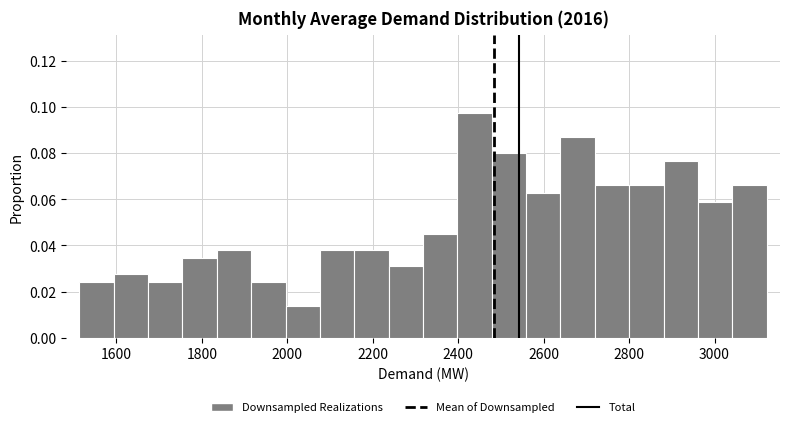

Reading left to right, transcribe this chart: for each bar, give the range it covers on the x-axis and its height. Neither the bar edges nor the heights are printed on the chart, so give them approximately, as read against the axes.

1520 to 1600: 0.024
1600 to 1680: 0.028
1680 to 1760: 0.024
1760 to 1840: 0.034
1840 to 1920: 0.038
1920 to 2000: 0.024
2000 to 2080: 0.014
2080 to 2160: 0.038
2160 to 2240: 0.038
2240 to 2320: 0.032
2320 to 2400: 0.046
2400 to 2480: 0.098
2480 to 2560: 0.080
2560 to 2640: 0.062
2640 to 2720: 0.086
2720 to 2800: 0.066
2800 to 2880: 0.066
2880 to 2960: 0.076
2960 to 3040: 0.060
3040 to 3120: 0.066